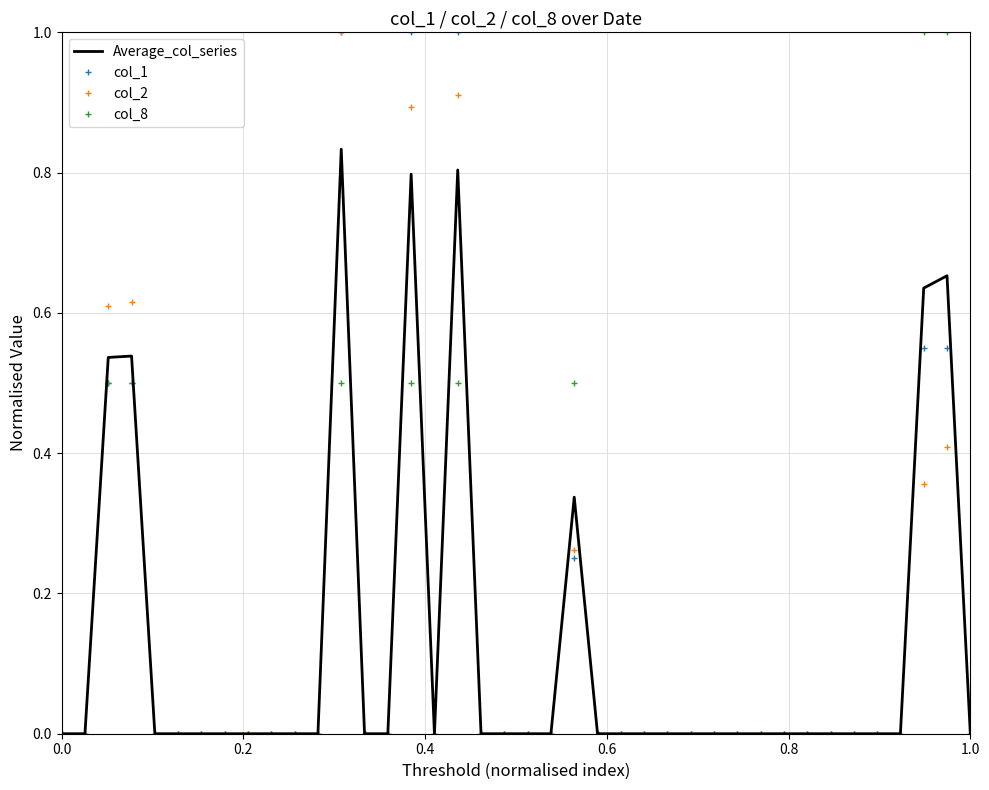

List the series in order of their overall mean, highest first.

col_1, Average_col_series, col_2, col_8